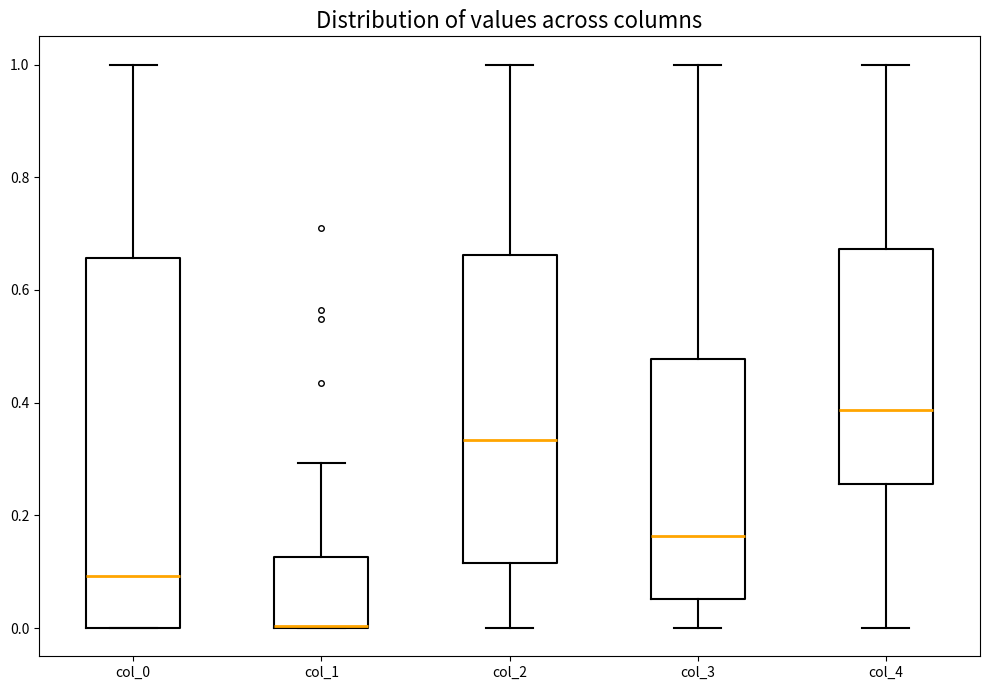

Which box is the tallest, from its lower edge to its upper edge?

col_0